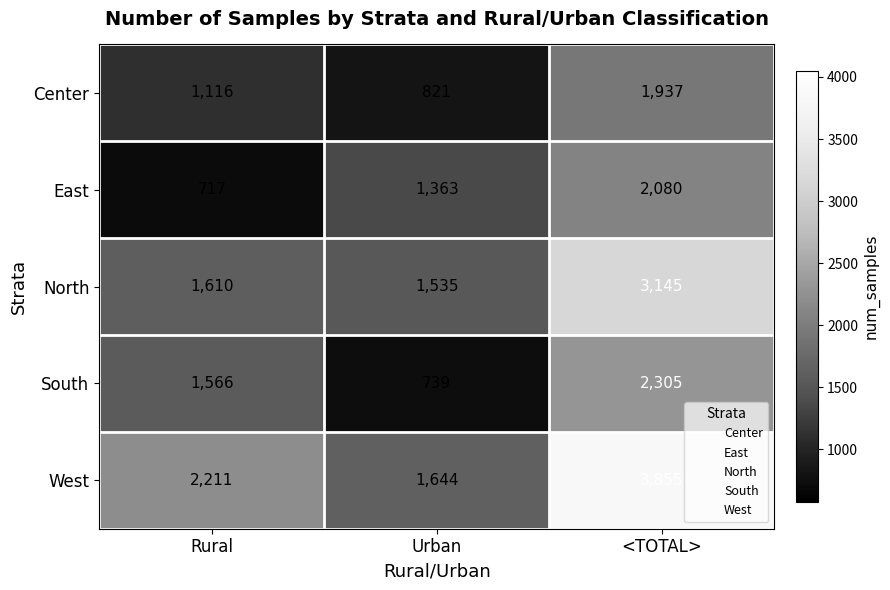

What is the total value across all series at <TOTAL>?

13322